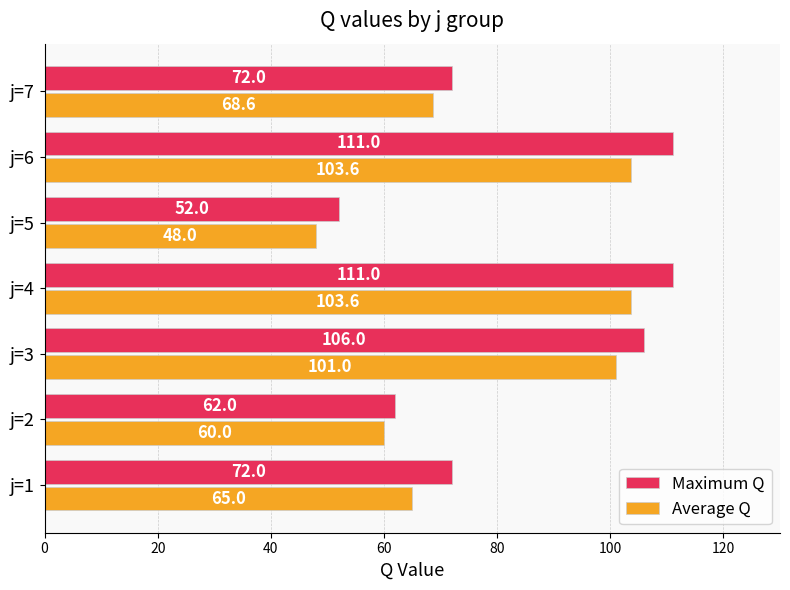

Where is Average Q nearest to the value 75?

j=7